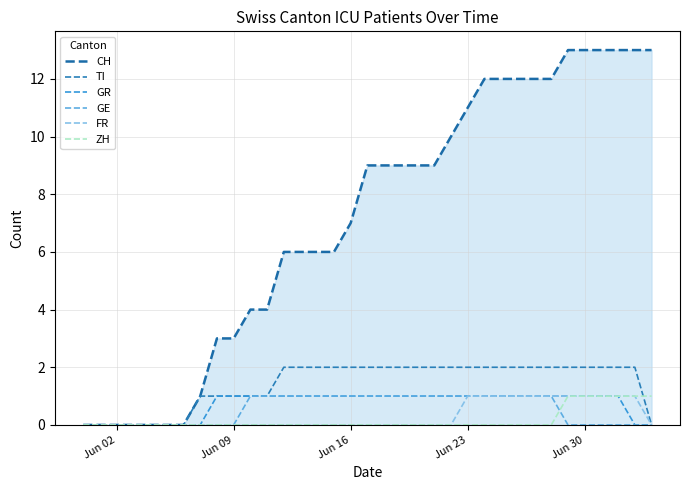

True or false: FR and ZH intersect in this chart.

False